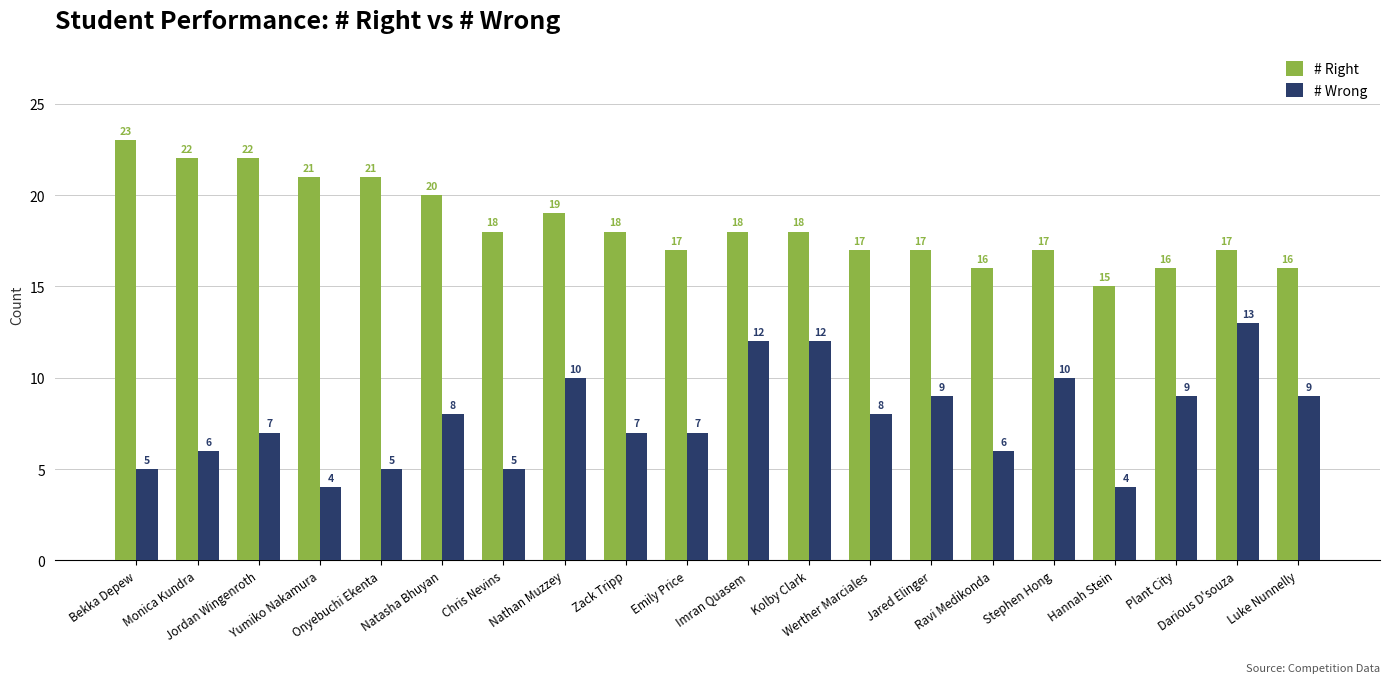

The # Right series shows 5 at Plant City. True or false?

False